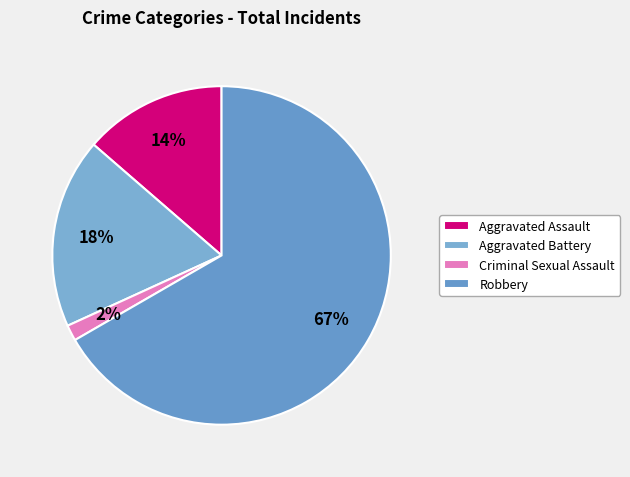

Which slice is the smallest?

Criminal Sexual Assault